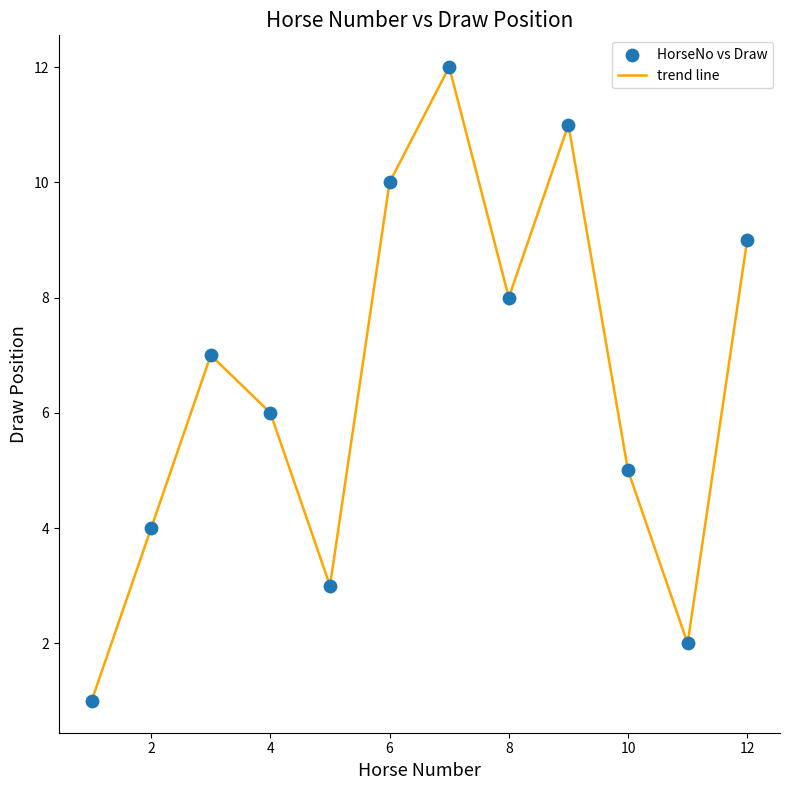

What is the difference between the maximum and minimum values?

11